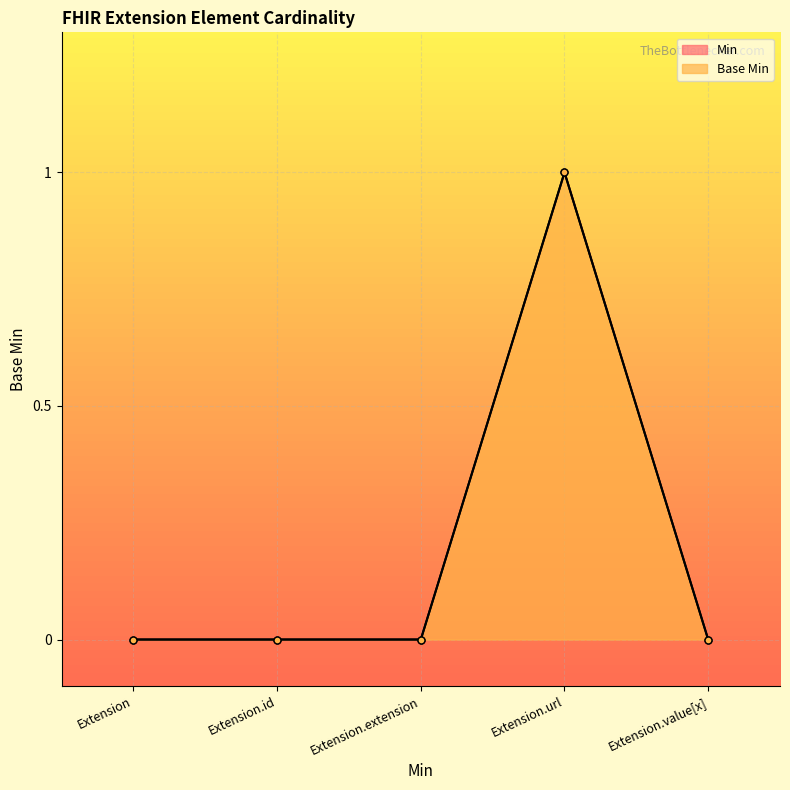

True or false: Min and Base Min cross at least once.

False